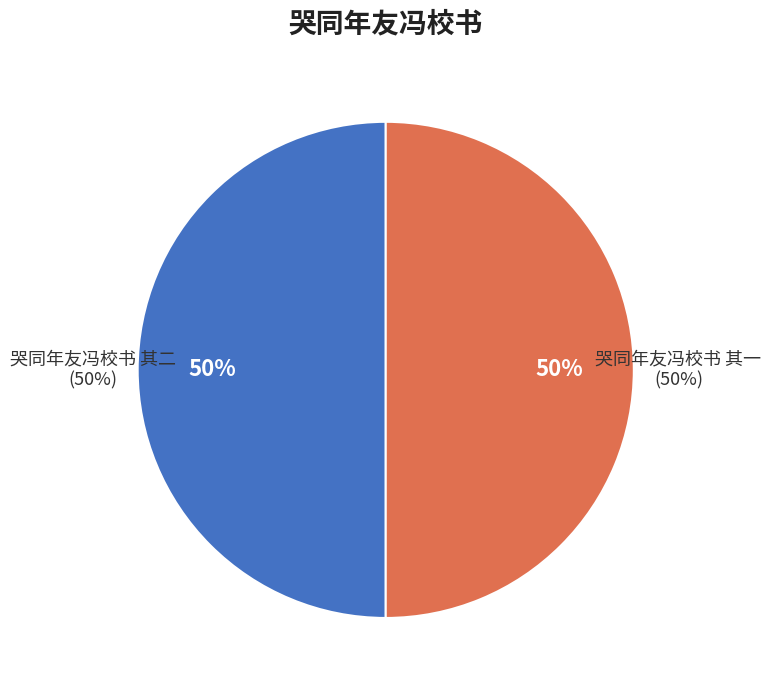

Combined, do 哭同年友冯校书 其一 and 哭同年友冯校书 其二 account for over 50%?

Yes